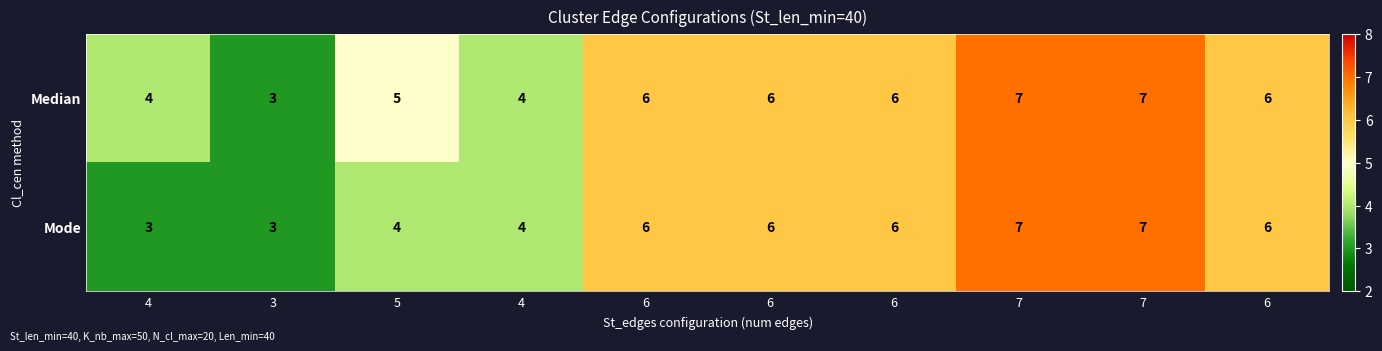

How many distinct data groups are displayed?

2